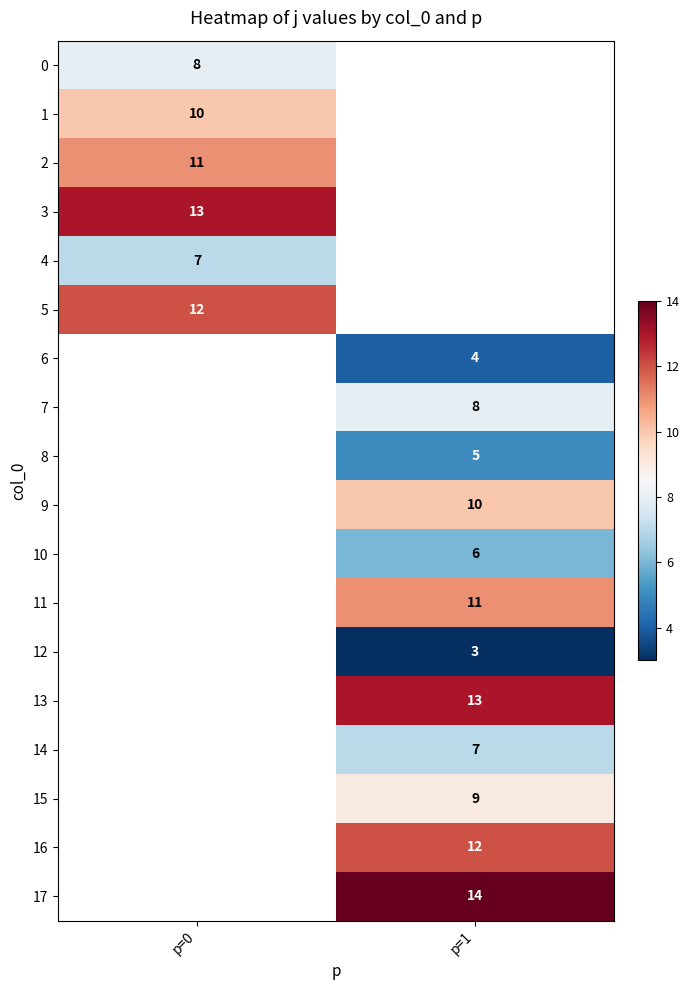

True or false: 2 has a value of 11 at p=0.

True